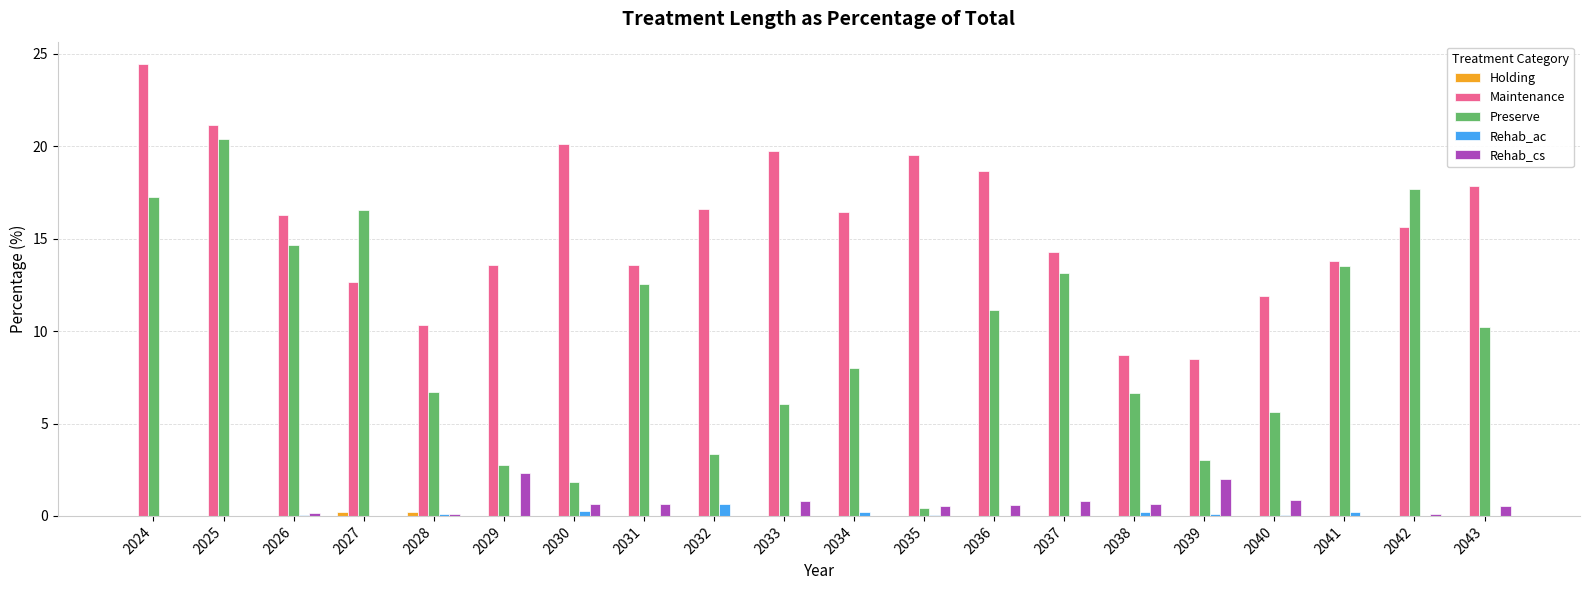

At which label does Maintenance first exceed 16?

2024